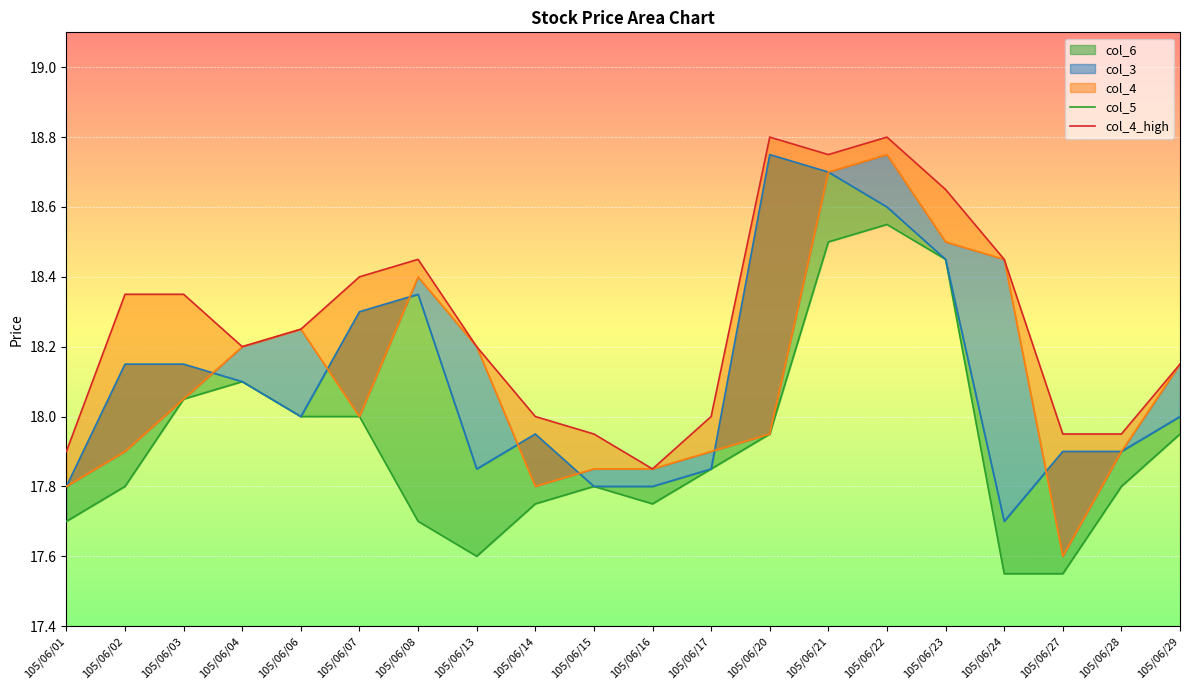

Between 105/06/08 and 105/06/22, which is larger?

105/06/22